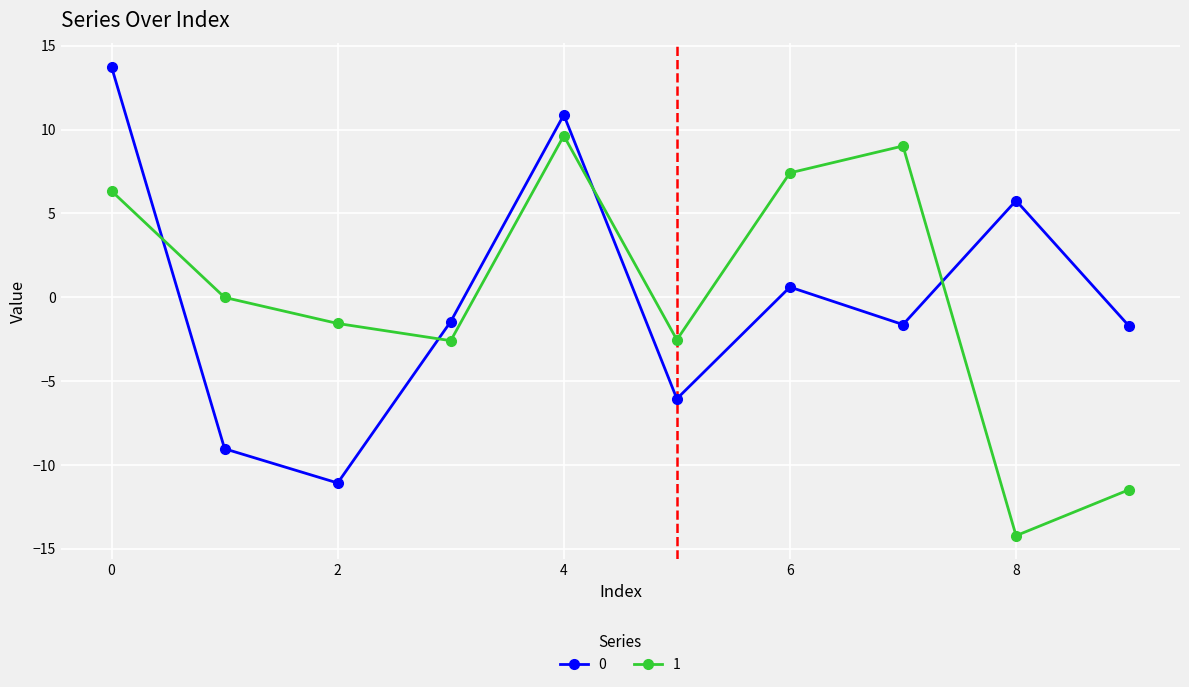

True or false: 0 and 1 intersect in this chart.

True